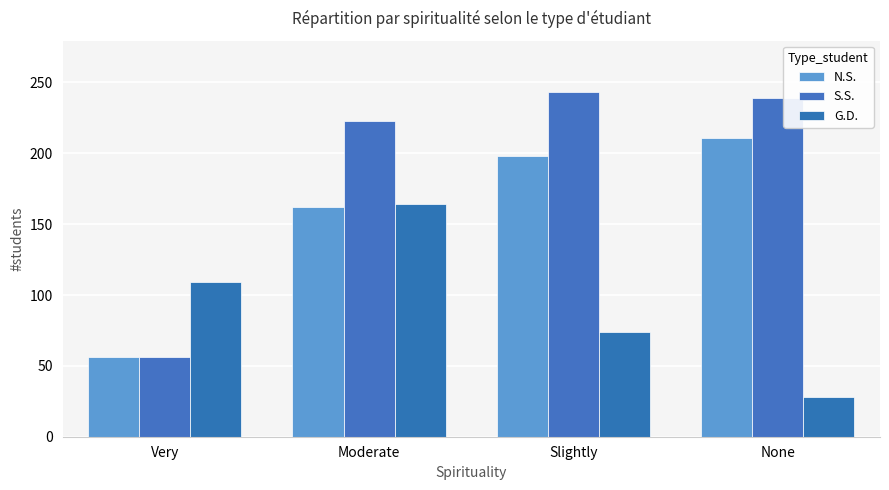

What is the sum of the S.S. values at Moderate and Very?

279